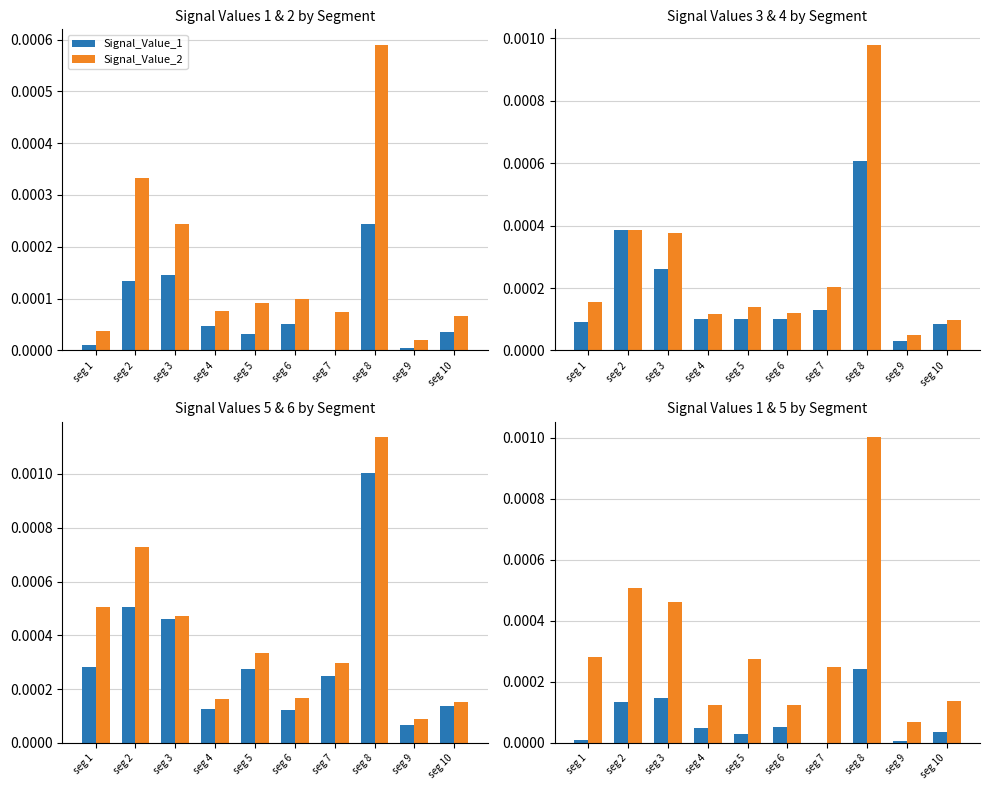

How many distinct data groups are displayed?

6